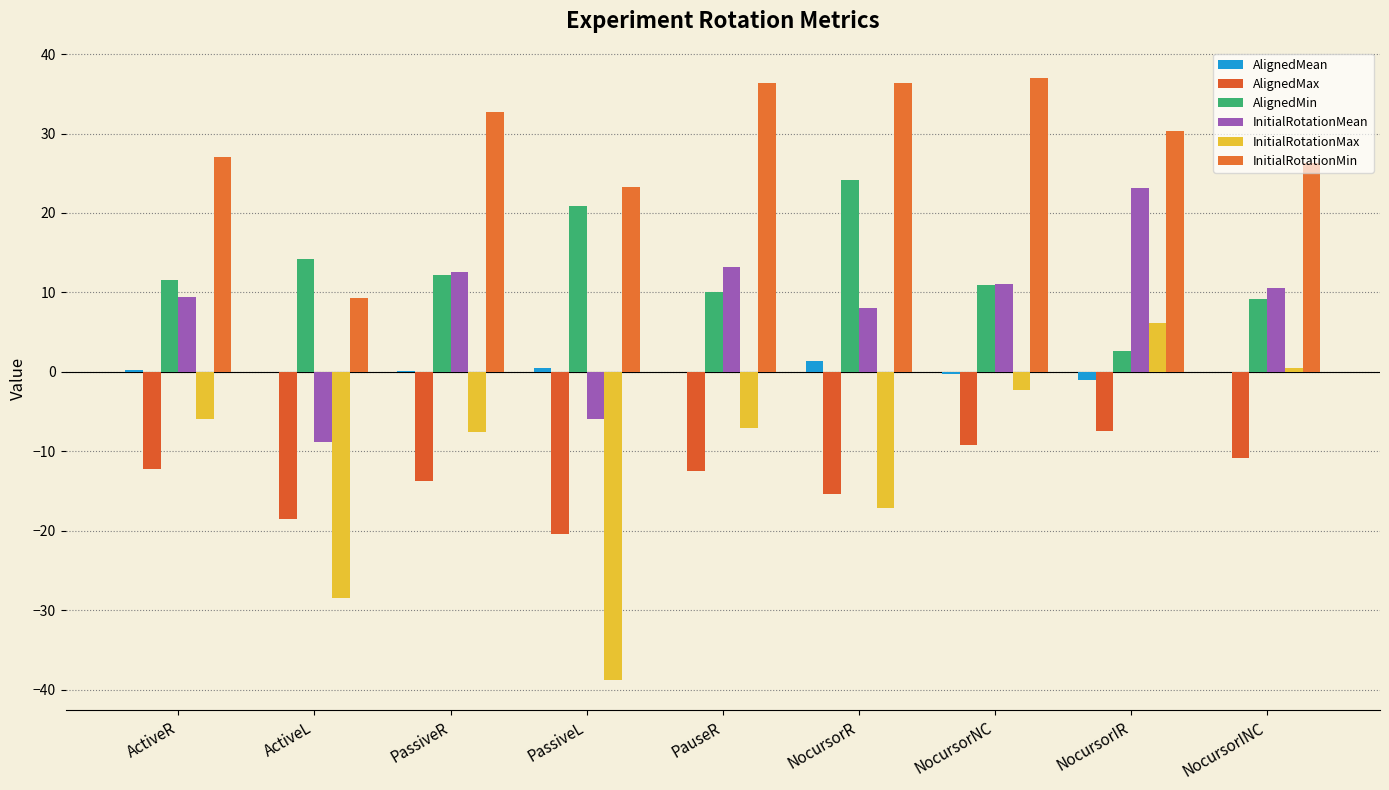

What is the difference between the AlignedMax values at PassiveR and PauseR?

1.3